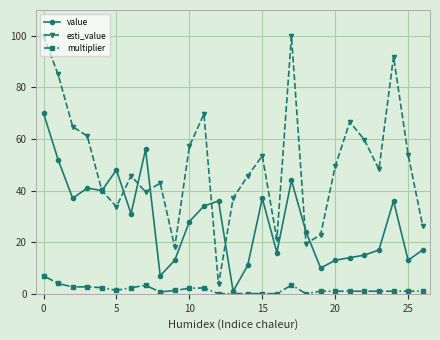

Is this an area chart (filled region under the line)?

No